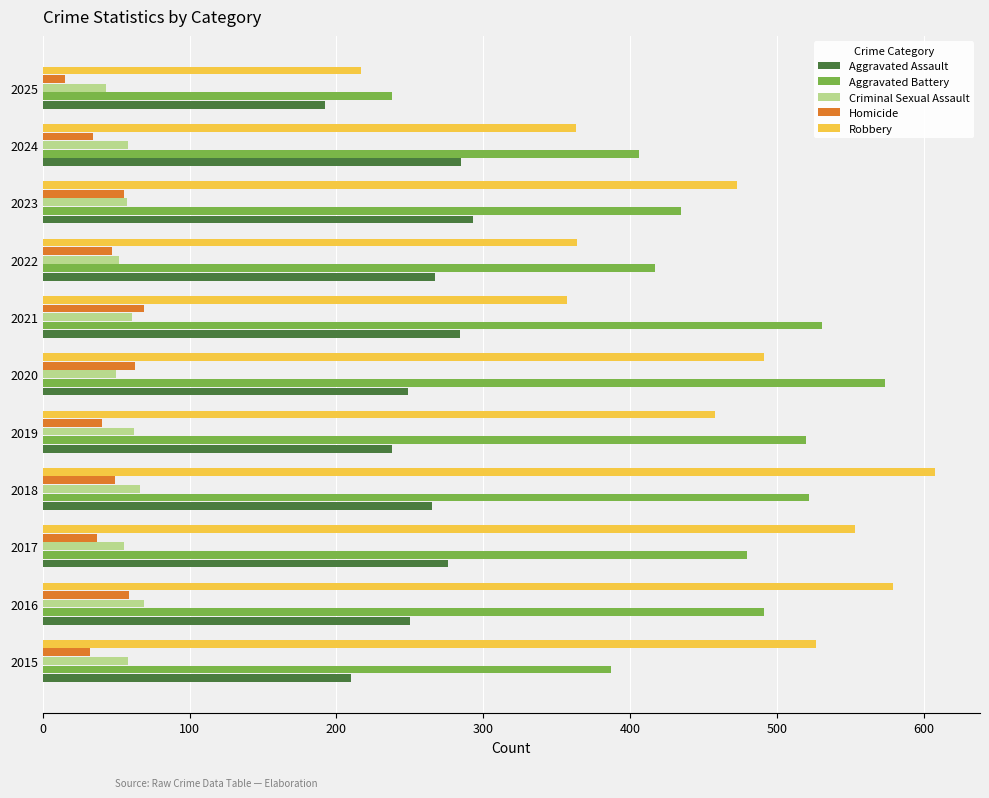

How many data points does each series have?

11